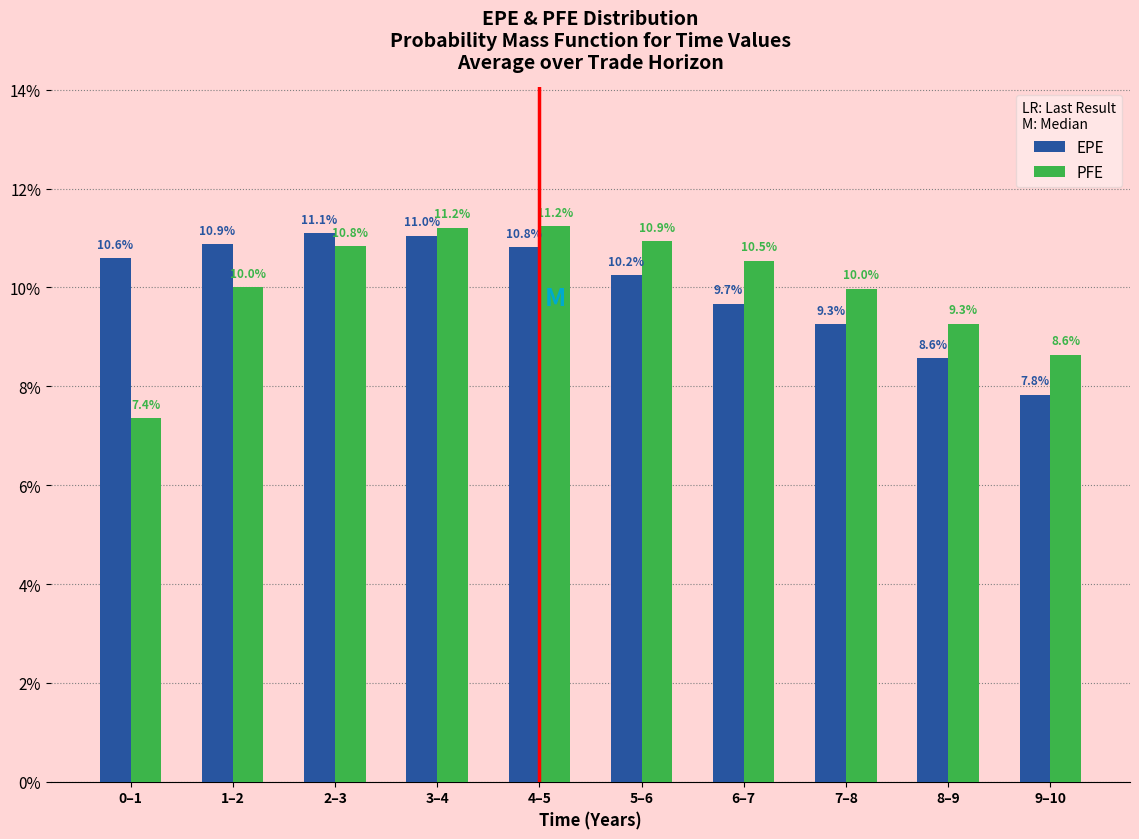

Reading left to right, extract all data points from this chart.

EPE: 0–1=10.6	1–2=10.9	2–3=11.1	3–4=11.0	4–5=10.8	5–6=10.2	6–7=9.7	7–8=9.3	8–9=8.6	9–10=7.8
PFE: 0–1=7.4	1–2=10.0	2–3=10.8	3–4=11.2	4–5=11.2	5–6=10.9	6–7=10.5	7–8=10.0	8–9=9.3	9–10=8.6